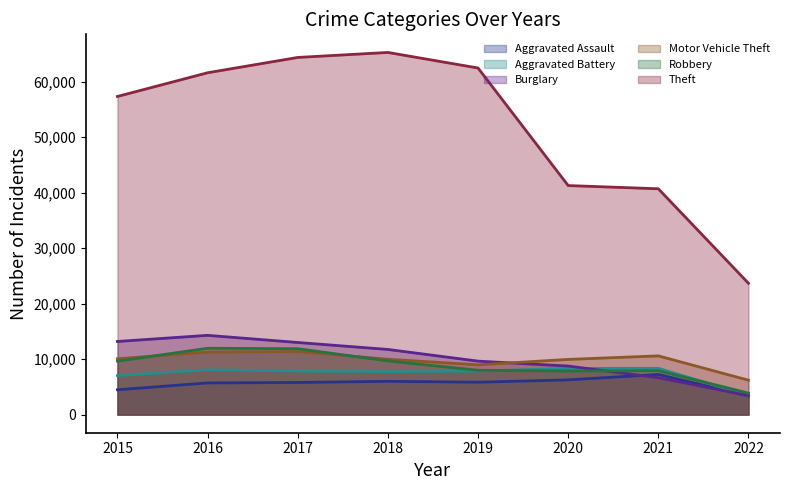

At 2017, list the series in order from largest to smallest.

Theft, Burglary, Robbery, Motor Vehicle Theft, Aggravated Battery, Aggravated Assault